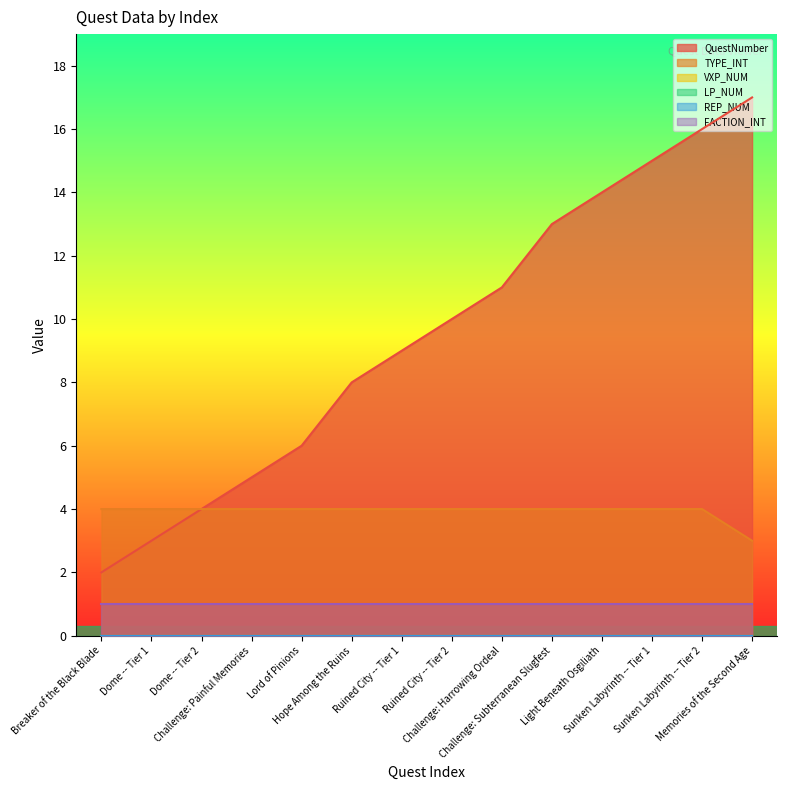

True or false: QuestNumber and REP_NUM cross at least once.

False